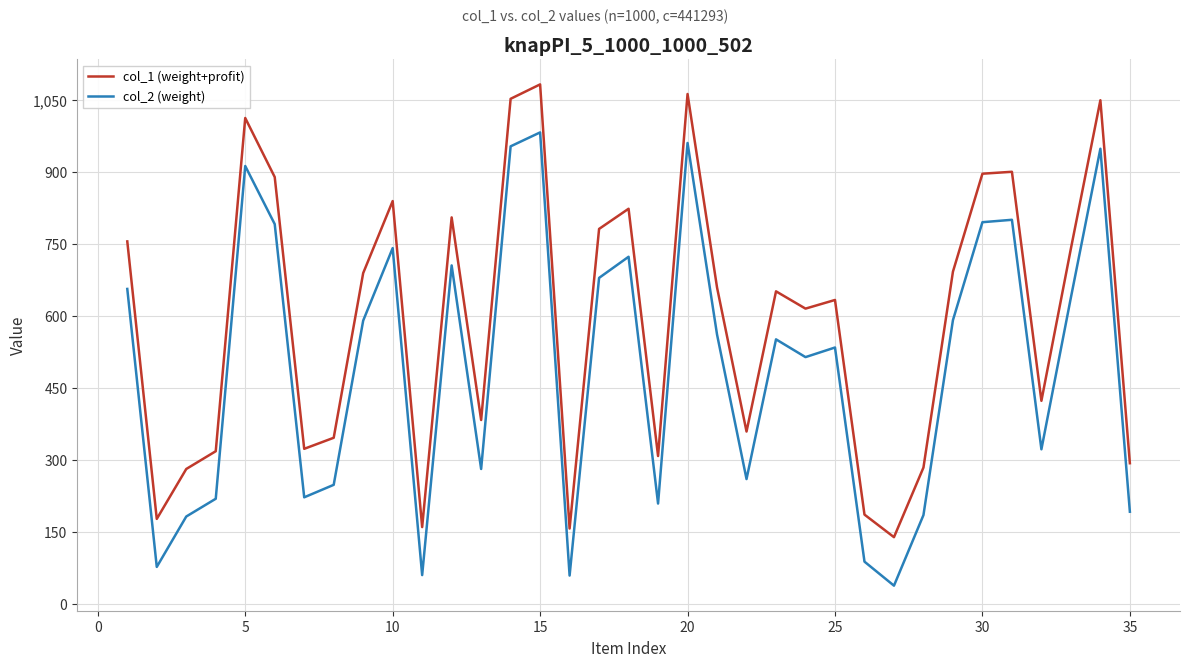

How many lines are shown in the chart?

2